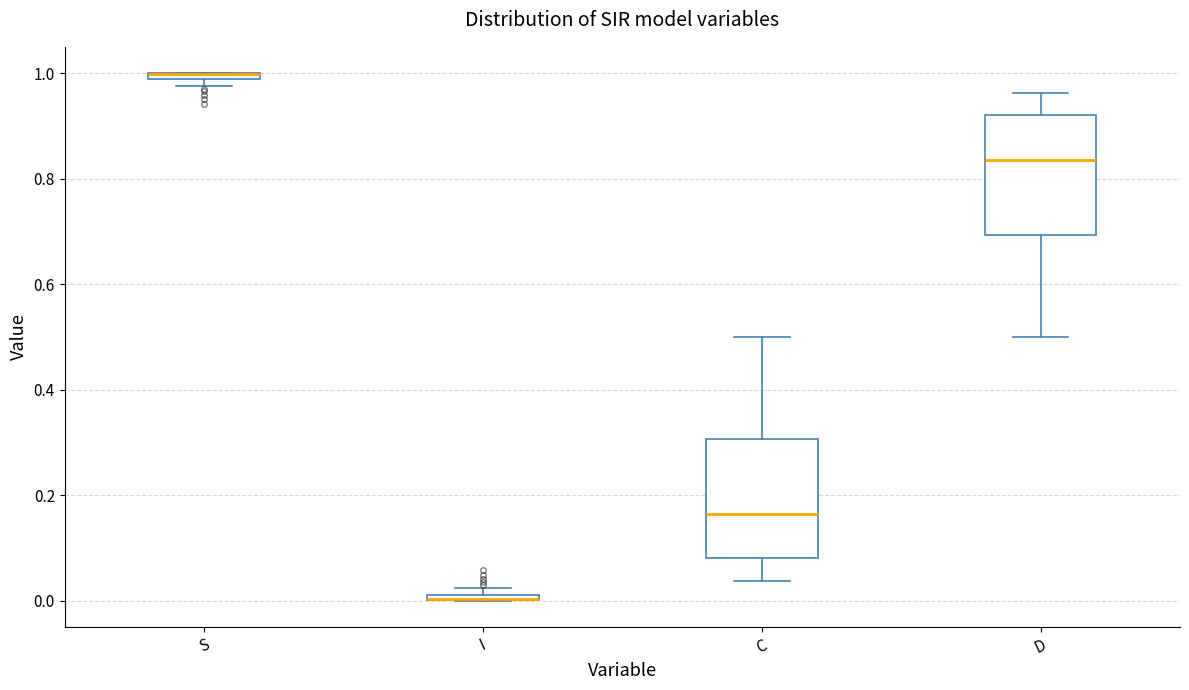

Where is the upper edge of the box for S on the y-axis? The values are not printed on the chart, so give them approximately, as read against the axis.

1.00